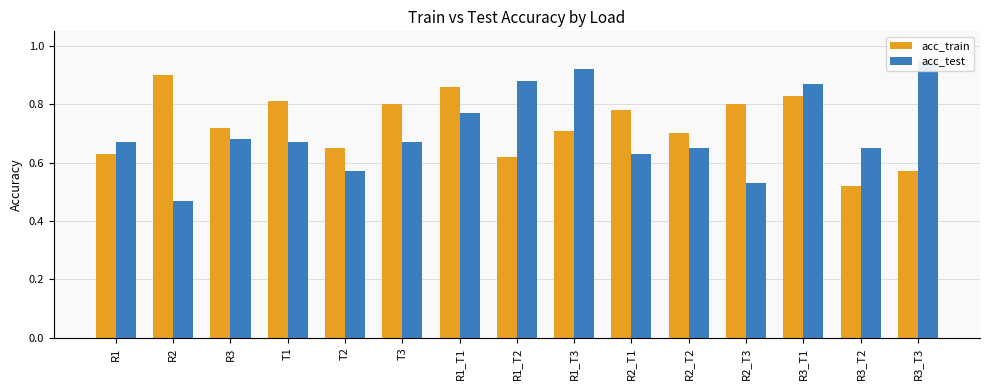

Between R3_T3 and T1, which is larger?

T1